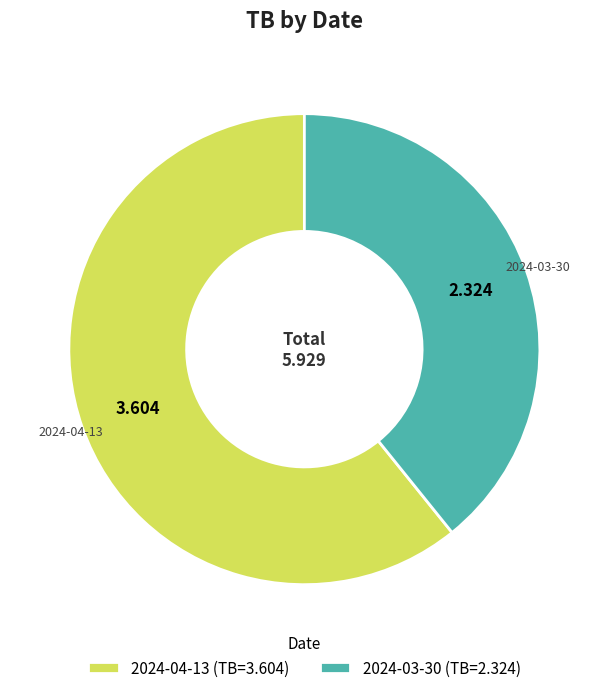

Is the sum of 2024-04-13 and 2024-03-30 greater than half?

Yes